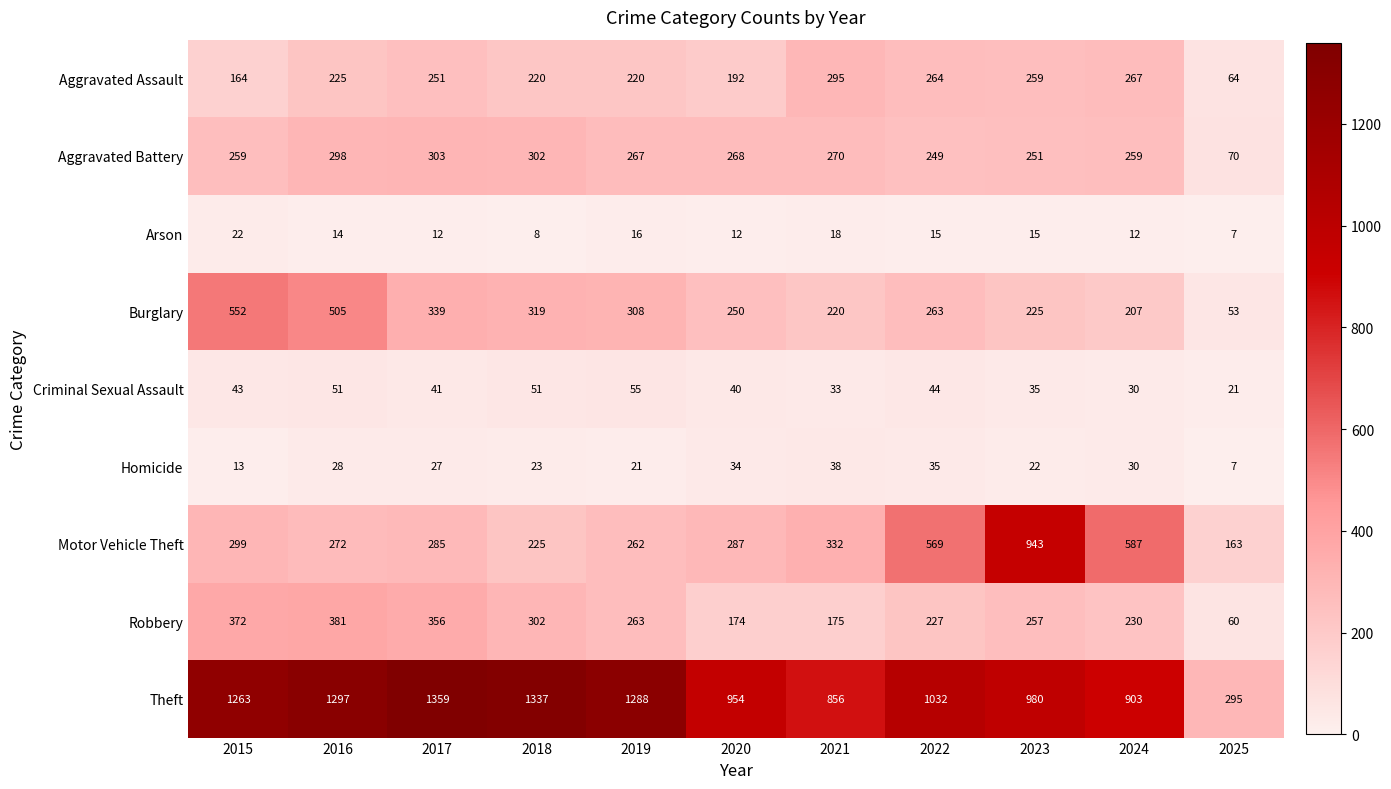

At how many categories does at least one series exceed 1194?

5